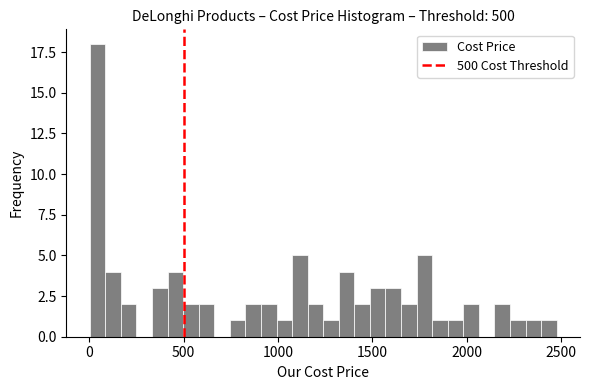

Around what value on the x-axis is the tallest bar? Give the approximate position of its centre, as read against the axis.

50